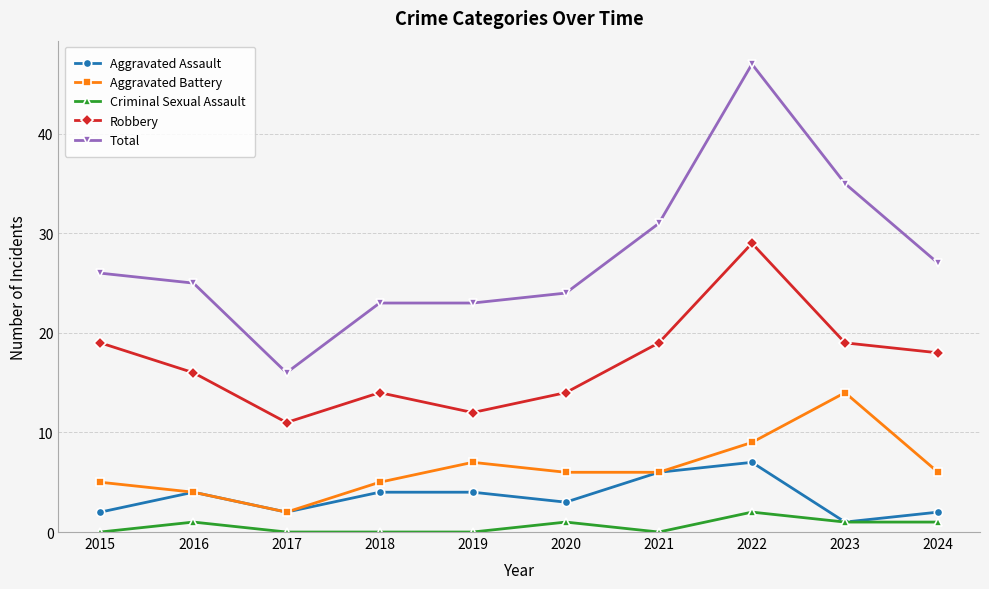

Which series has the widest spread of values?

Total